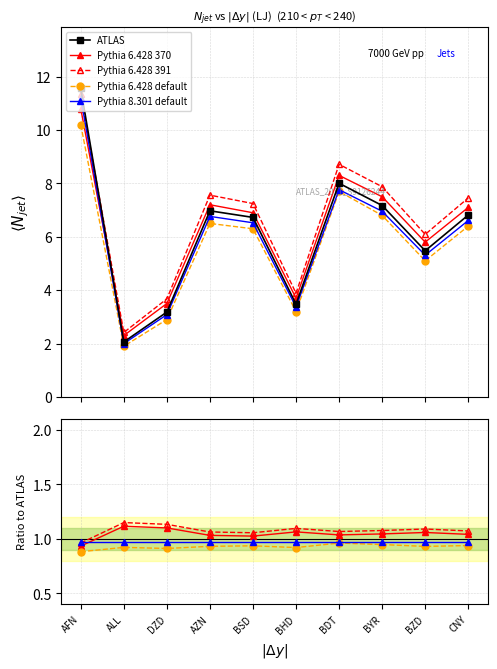

What is the greatest value displayed?

11.6